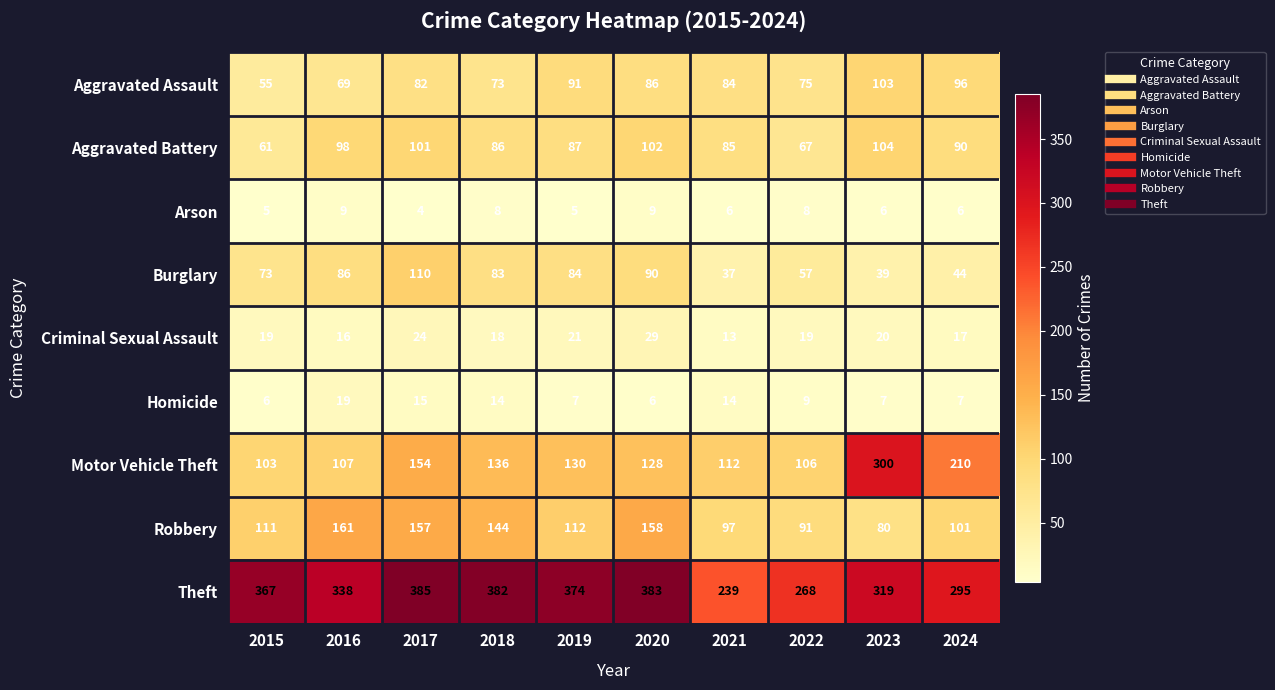

What is the greatest value displayed?

385